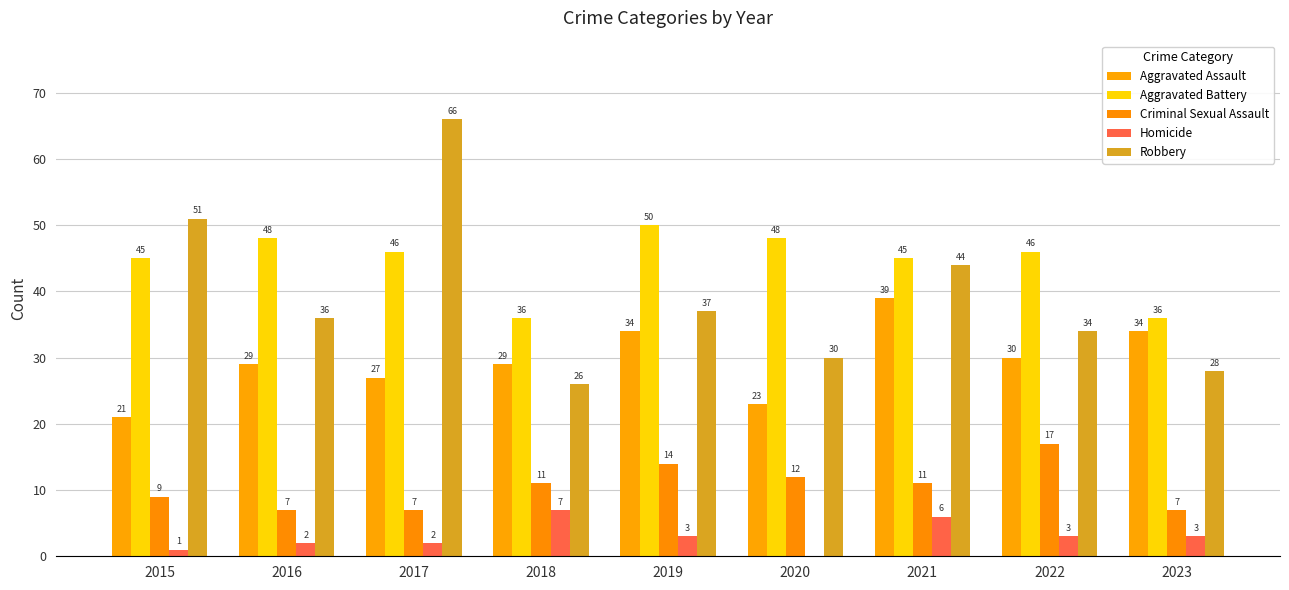

Is the value of Robbery at 2023 greater than the value of Criminal Sexual Assault at 2022?

Yes